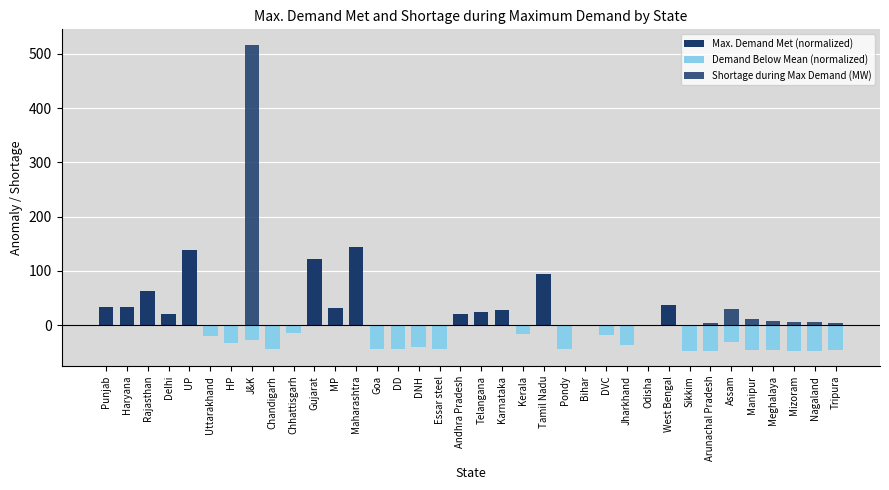

The value of Demand Below Mean (normalized) at DNH is -40.5. True or false?

True